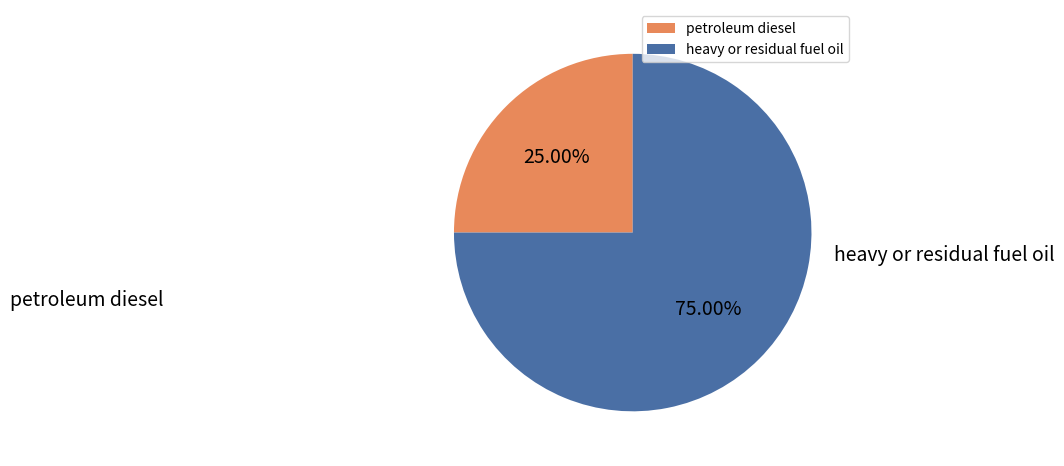

The petroleum diesel slice represents 18% of the pie. True or false?

False